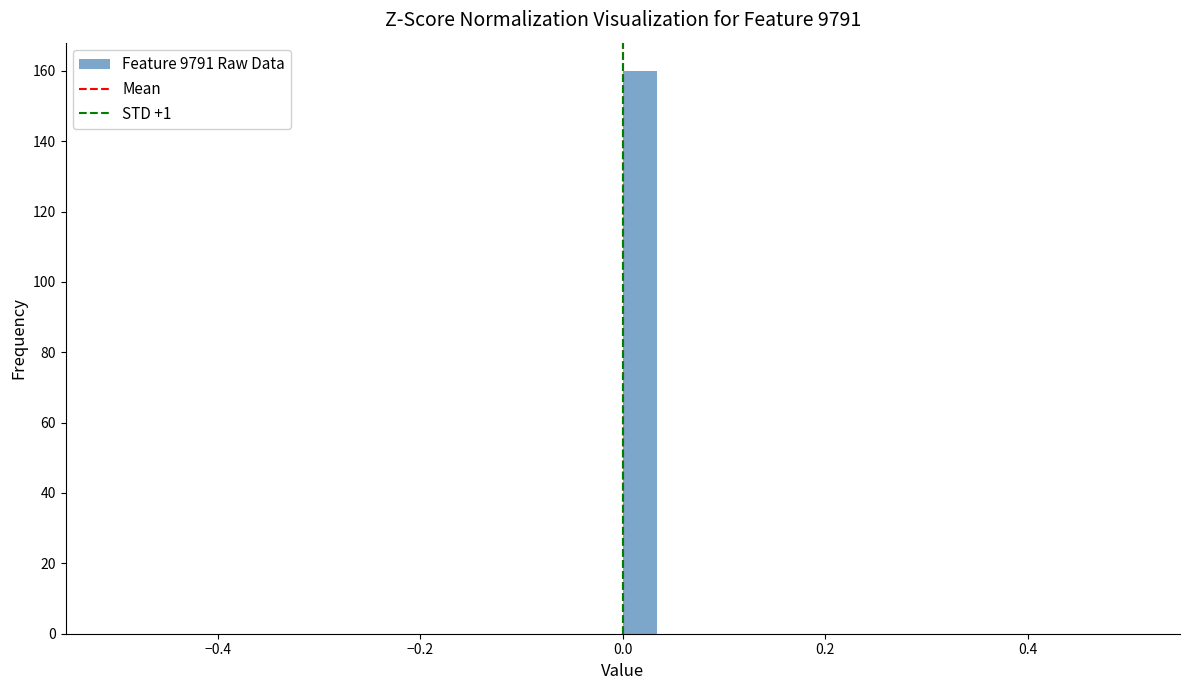

Read against the x-axis, roughly where is the centre of the tallest bar?

0.02